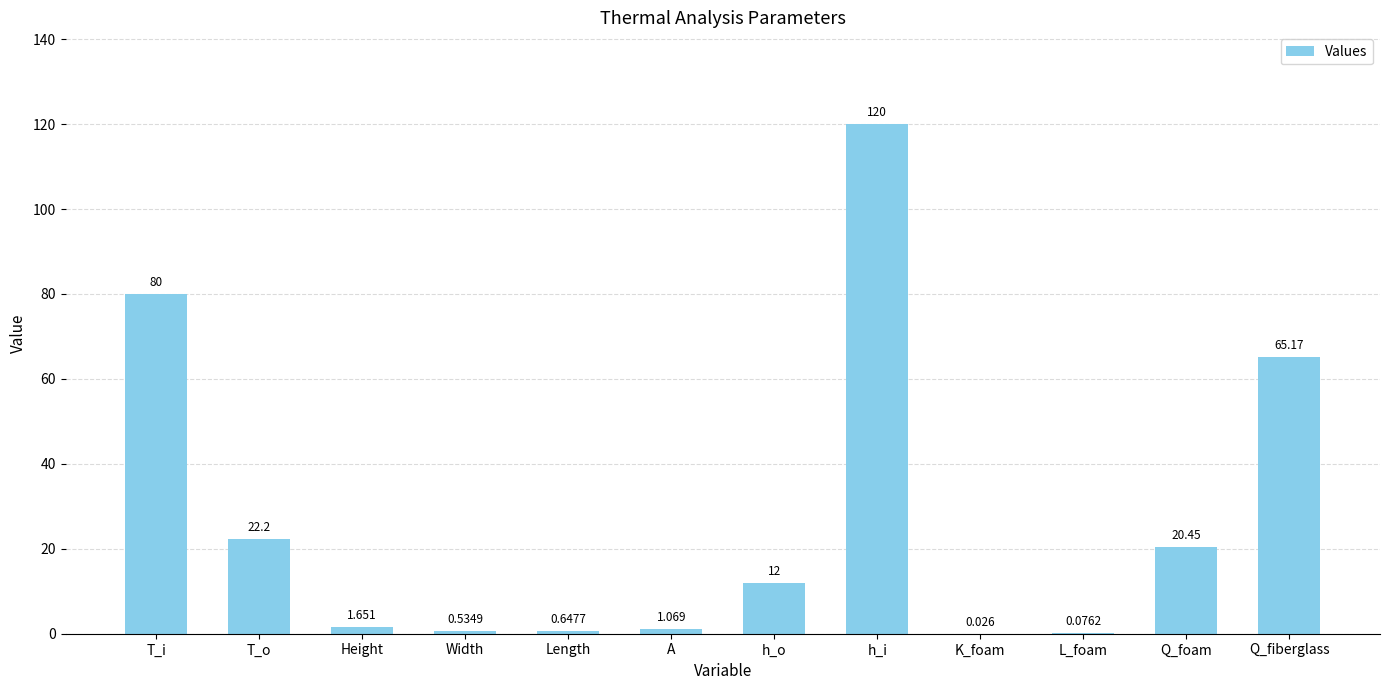

Between L_foam and Q_foam, which is larger?

Q_foam